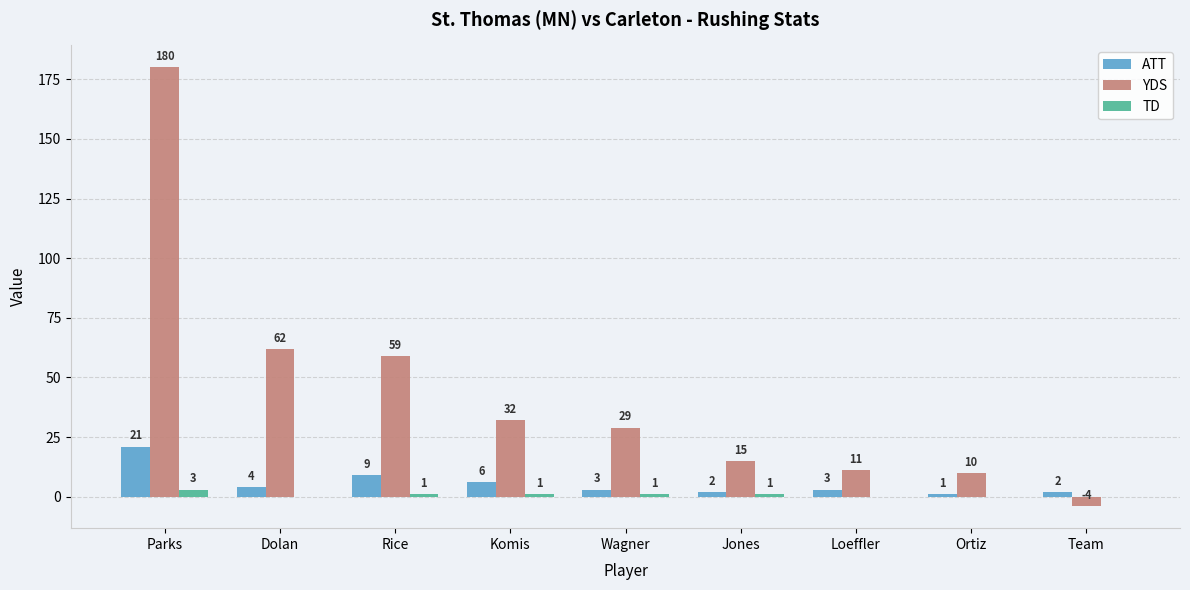

What is the highest value of the TD series?

3